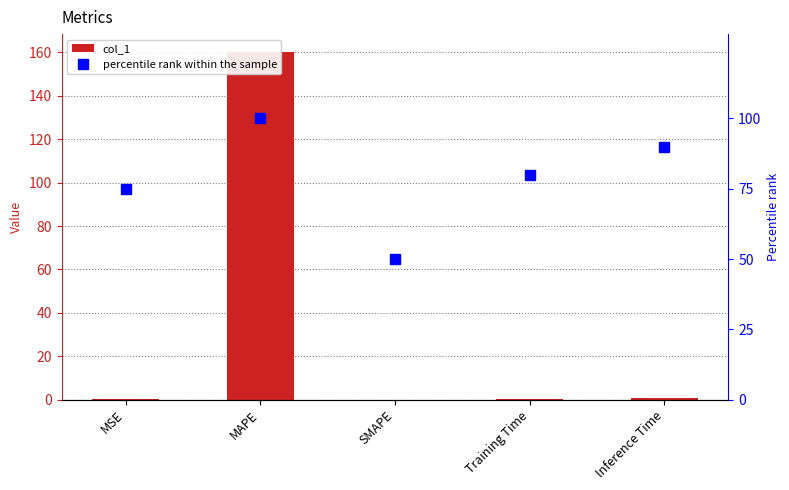

List the series in order of their overall mean, highest first.

percentile rank within the sample, col_1